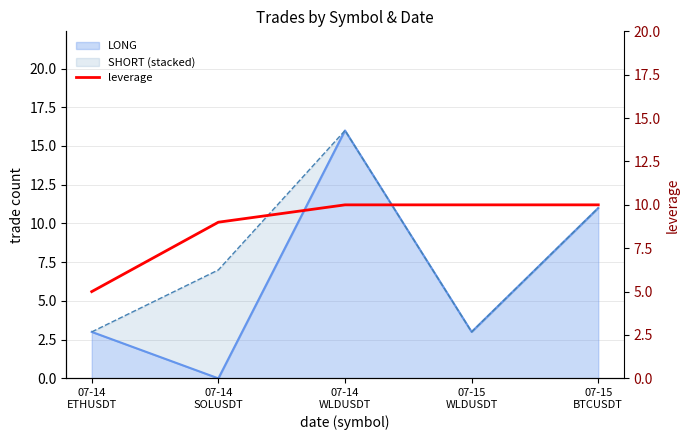

Reading left to right, what are all the values shown in this chart?

5	9	10	10	10